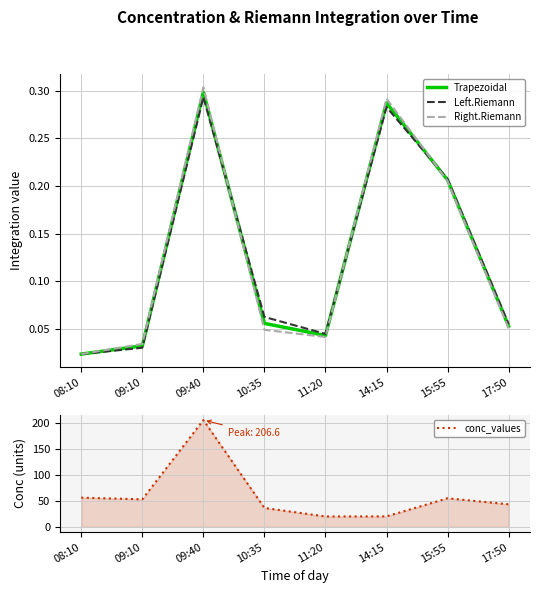

Reading left to right, what are all the values shown in this chart?

Trapezoidal: 0.0	0.0	0.3	0.1	0.0	0.3	0.2	0.1
Left.Riemann: 0.0	0.0	0.3	0.1	0.0	0.3	0.2	0.1
Right.Riemann: 0.0	0.0	0.3	0.0	0.0	0.3	0.2	0.1
conc_values: 56.4	53.2	206.6	36.4	20.0	20.1	55.2	43.6